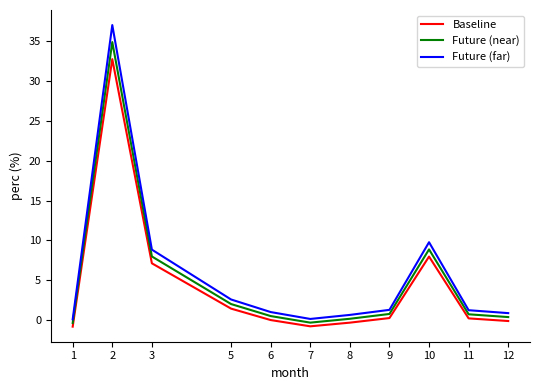

True or false: Future (near) has more than 0 interior local peaks.

True